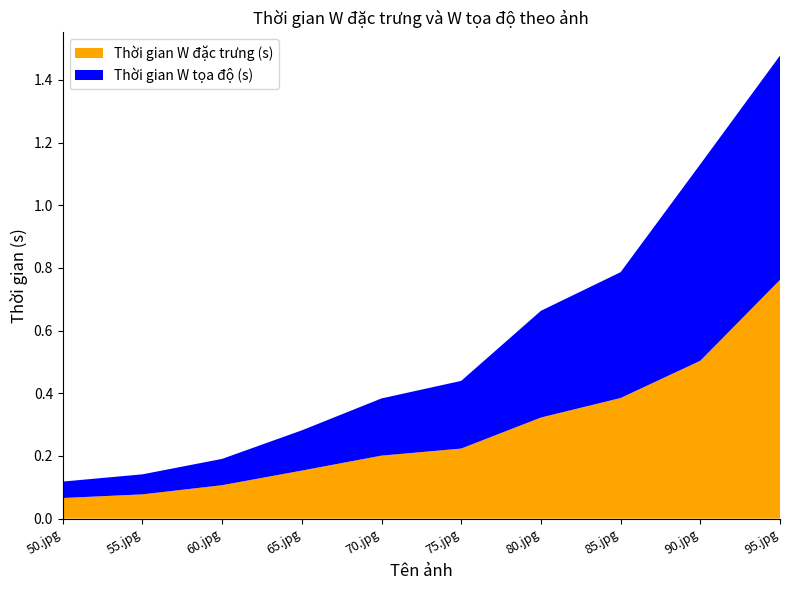

Reading left to right, transcribe all the data shown in this chart.

Thời gian W đặc trưng (s): 50.jpg=0.1	55.jpg=0.1	60.jpg=0.1	65.jpg=0.2	70.jpg=0.2	75.jpg=0.2	80.jpg=0.3	85.jpg=0.4	90.jpg=0.5	95.jpg=0.8
Thời gian W tọa độ (s): 50.jpg=0.1	55.jpg=0.1	60.jpg=0.1	65.jpg=0.1	70.jpg=0.2	75.jpg=0.2	80.jpg=0.3	85.jpg=0.4	90.jpg=0.6	95.jpg=0.7